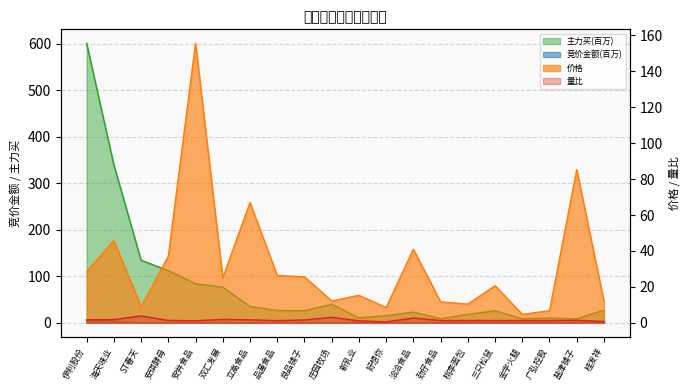

What is the total value across all series at 金字火腿?

14.8